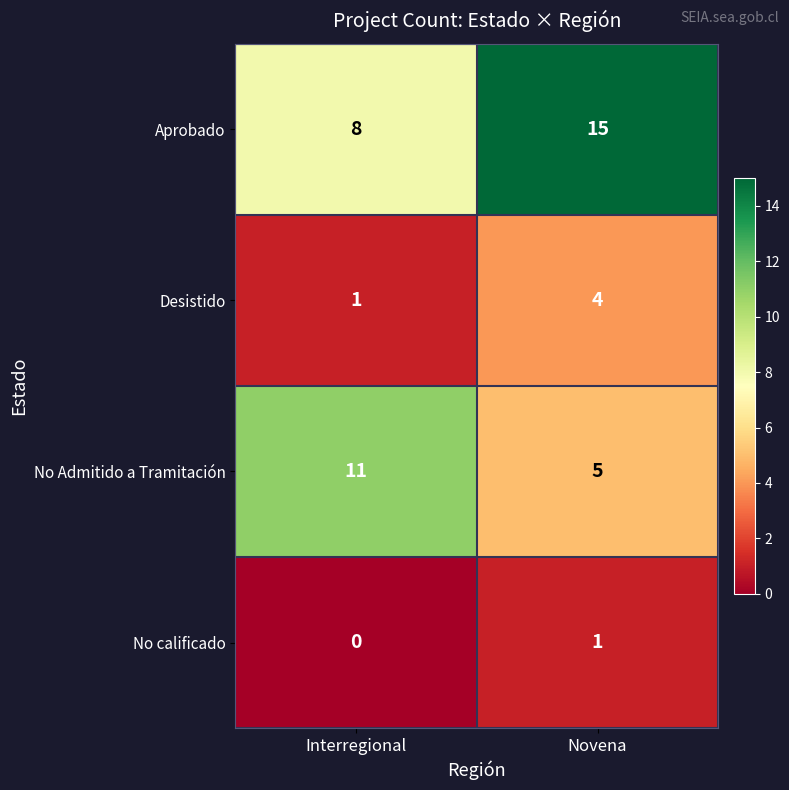

Reading left to right, transcribe all the data shown in this chart.

Aprobado: 8	15
Desistido: 1	4
No Admitido a Tramitación: 11	5
No calificado: 0	1